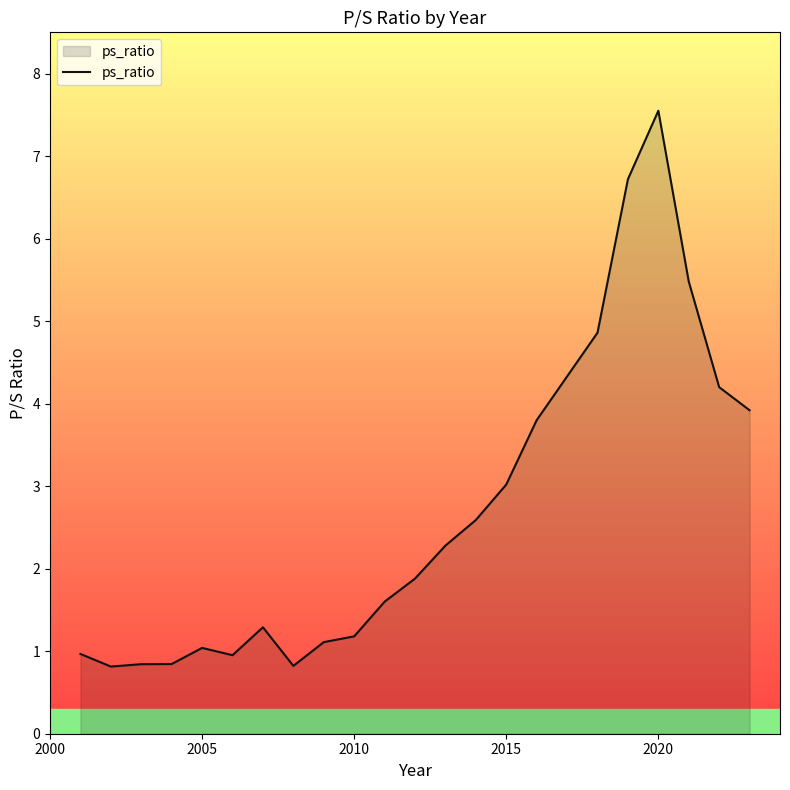

What is the smallest value displayed?

0.8